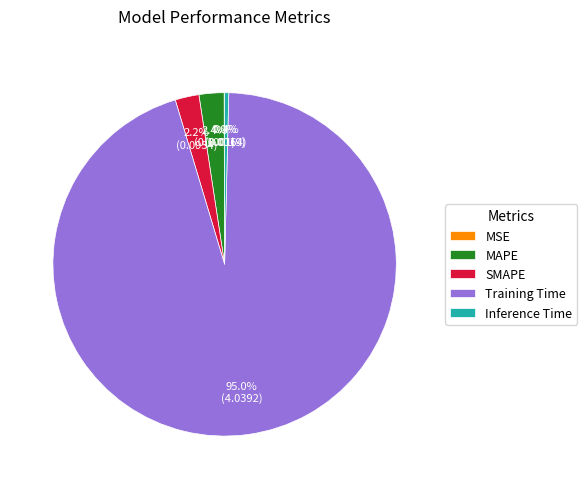

What percentage do SMAPE and MAPE together represent?

4.6%